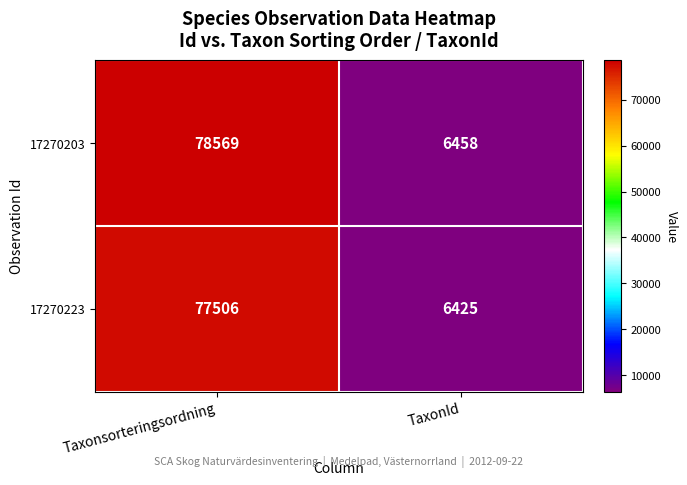

What is the approximate value of 17270223 at Taxonsorteringsordning?

77506